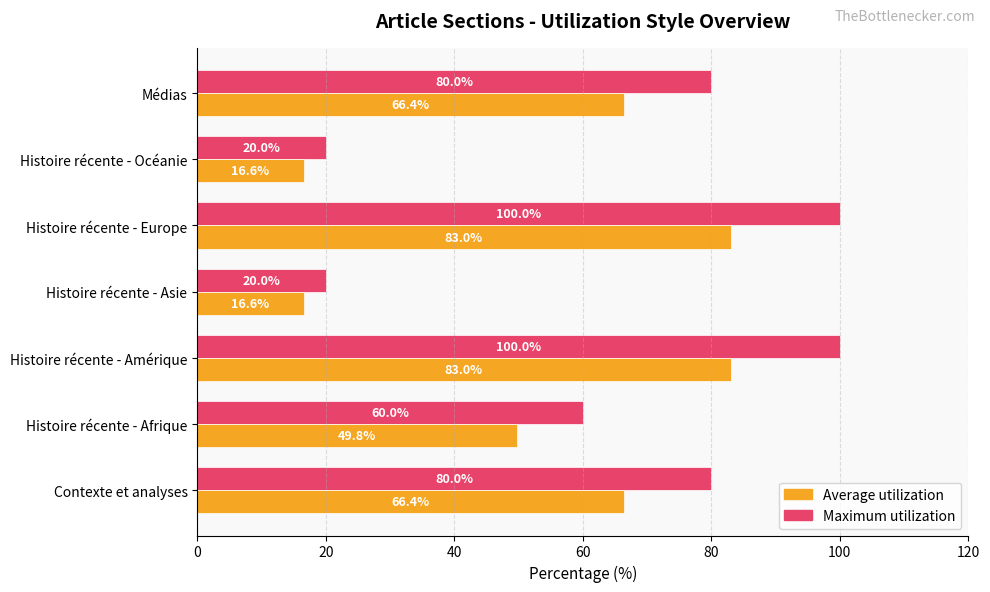

What is the difference between the highest and lowest values at Contexte et analyses?

13.6